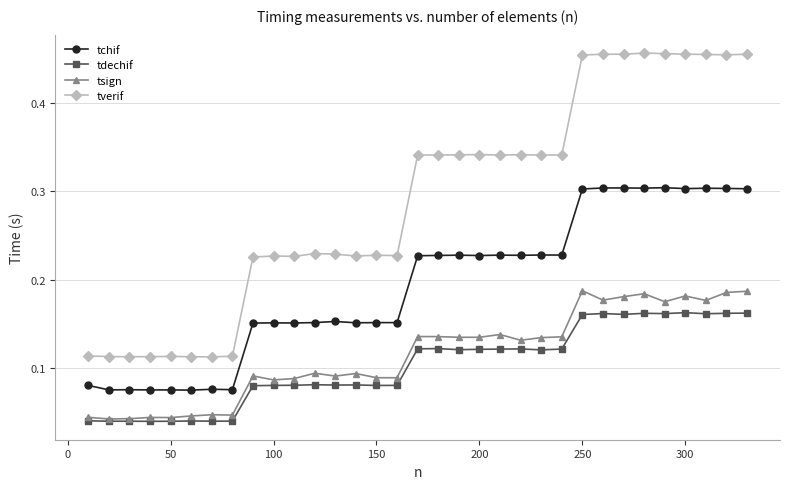

True or false: tdechif and tverif cross at least once.

False